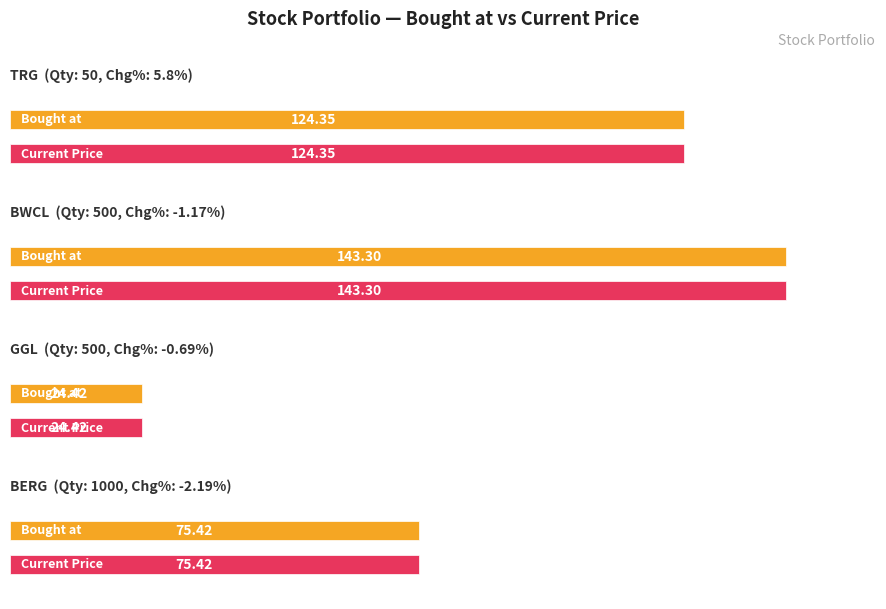

Reading left to right, extract all data points from this chart.

Bought at: 124.3	143.3	24.4	75.4
Current Price: 124.3	143.3	24.4	75.4